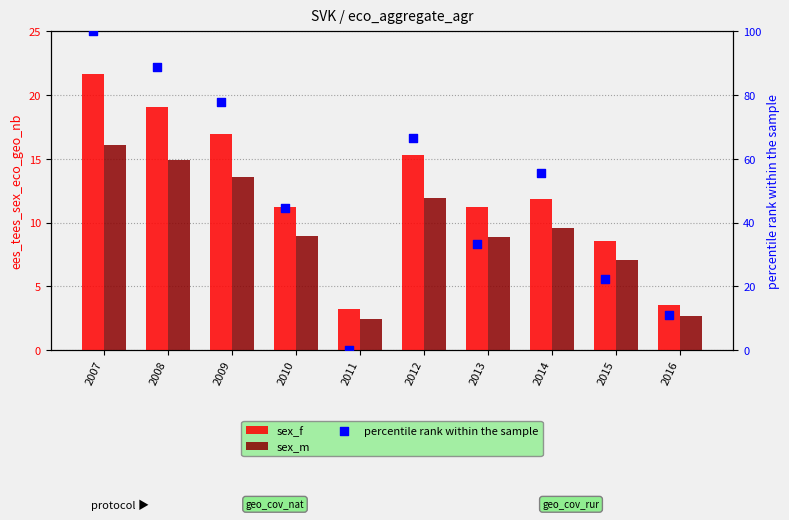

At how many categories does at least one series exceed 52?

5